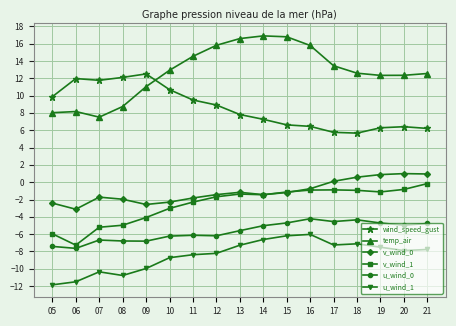

What is the maximum value shown in the chart?

16.9